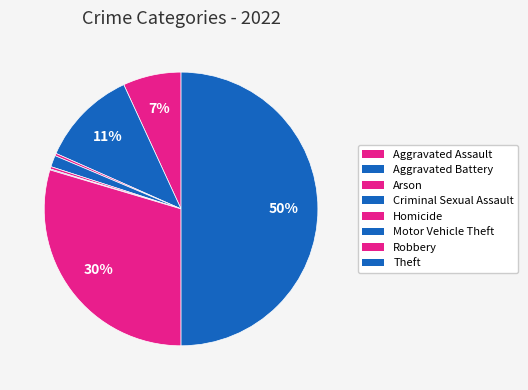

Rank the categories by value from highest to lowest.

Theft, Robbery, Aggravated Battery, Aggravated Assault, Criminal Sexual Assault, Arson, Homicide, Motor Vehicle Theft